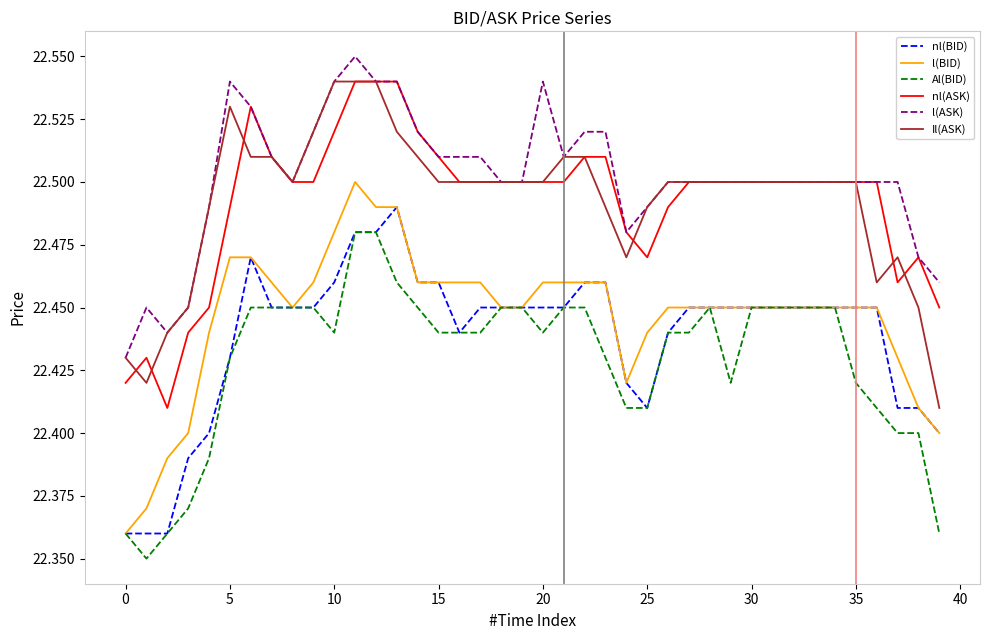

Does the chart display data point markers on the line(s)?

No